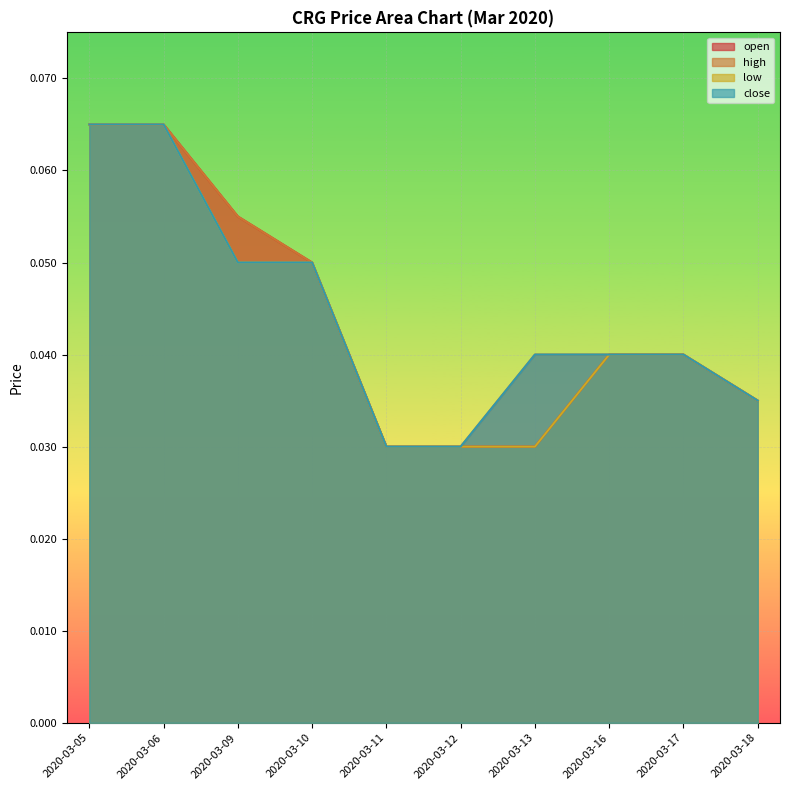

At 2020-03-10, list the series in order from largest to smallest.

open, high, low, close